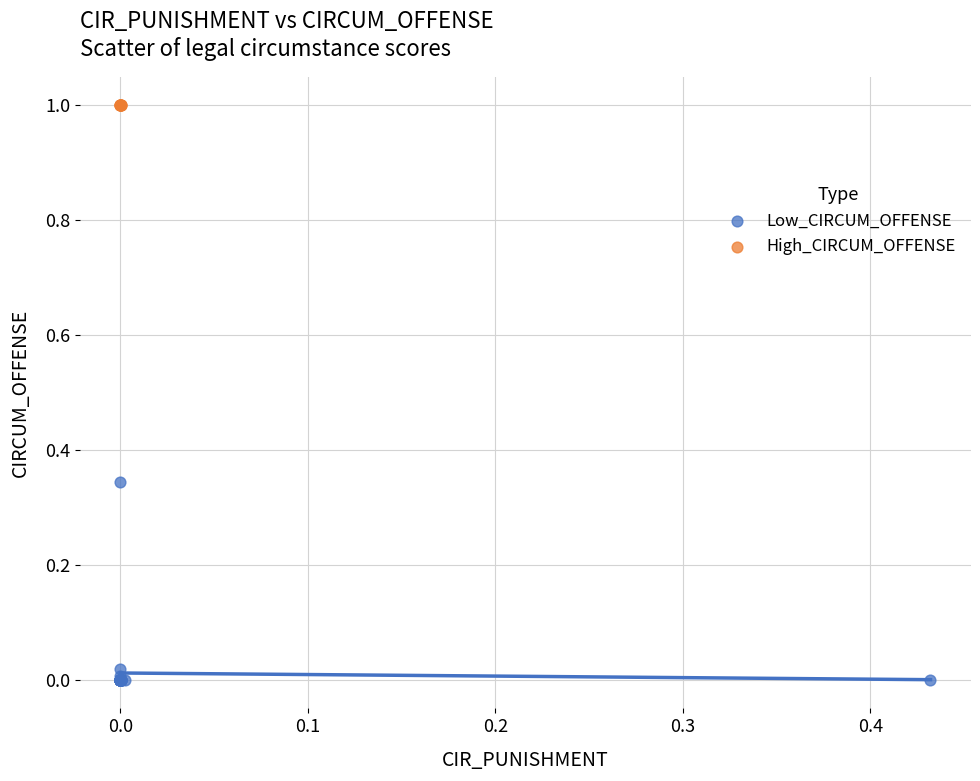

Which series reaches the minimum Y coordinate?

Low_CIRCUM_OFFENSE